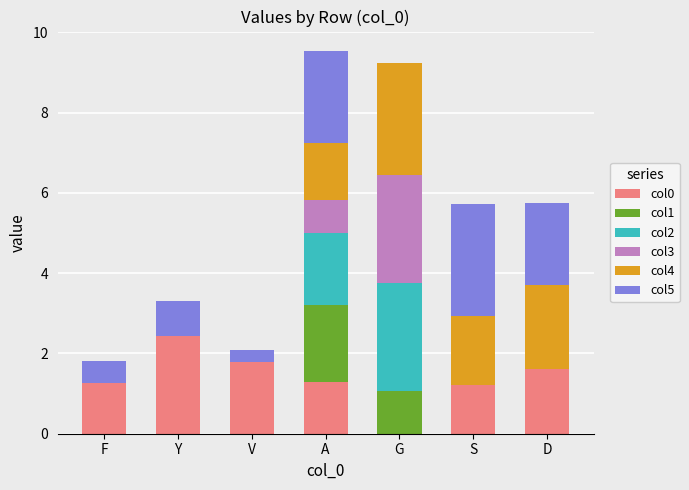

How many bars are there in total?

42